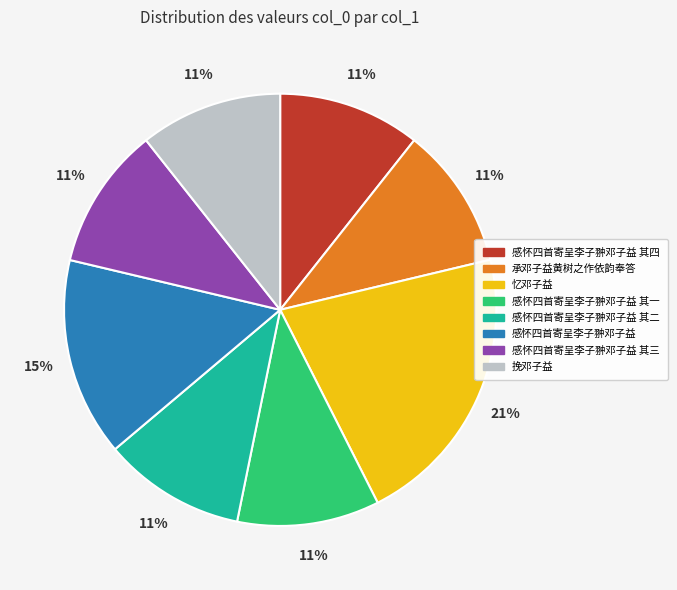

To the nearest percent, what is the average slice percentage?

12%